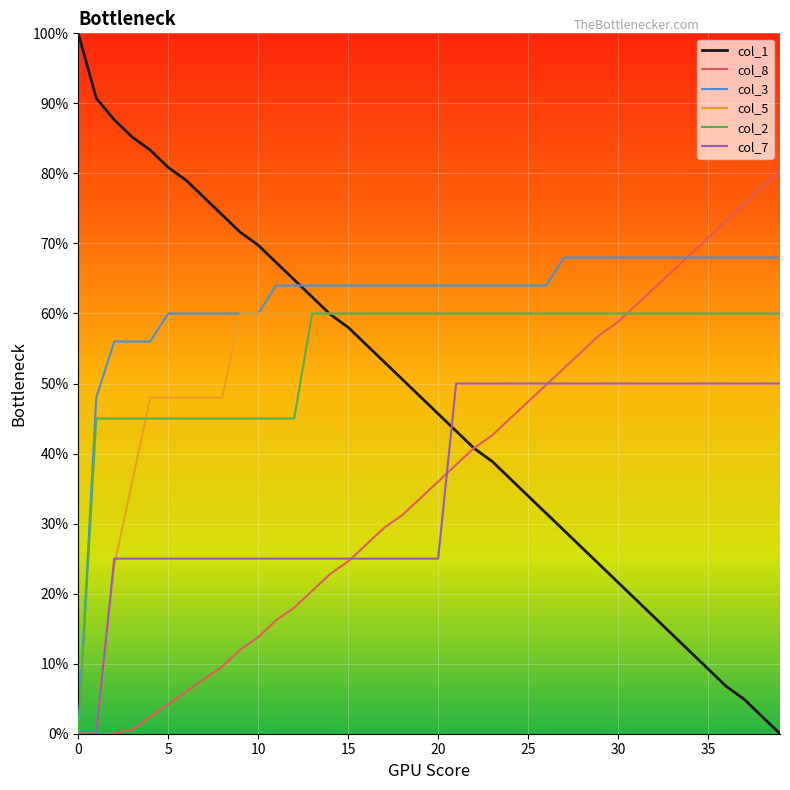

Which series has the widest spread of values?

col_1